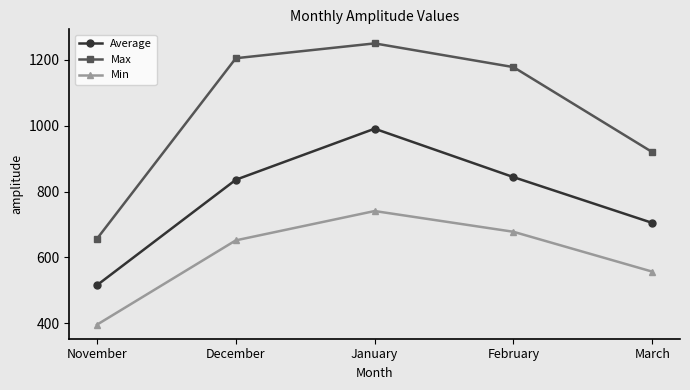

The value of Average at February is 844. True or false?

True